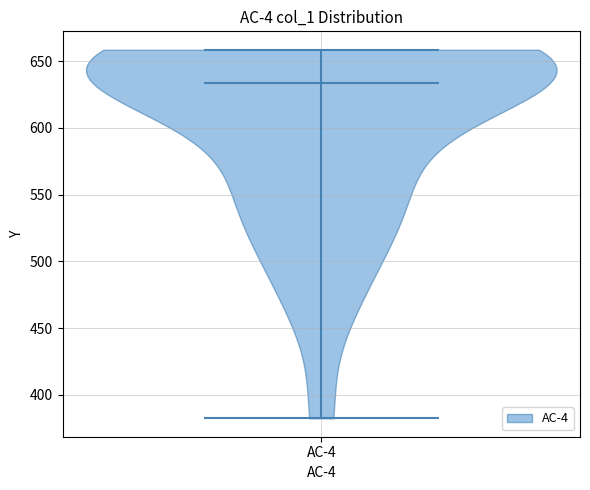

Read this violin plot against the y-axis: where its median line is, and the lowest and highest points the violin reaches. The values are not printed on the chart, so give them approximately, as read against the axis.

median line 635, lowest point 380, highest point 660